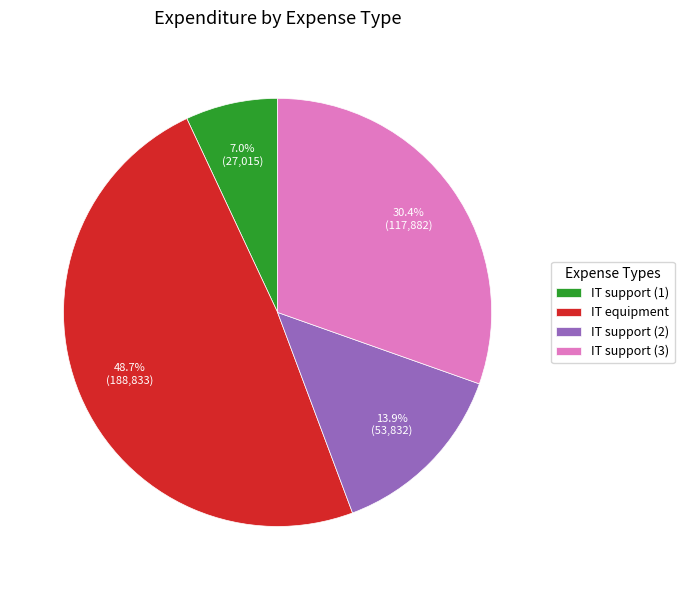

Is there a majority slice in this chart?

No